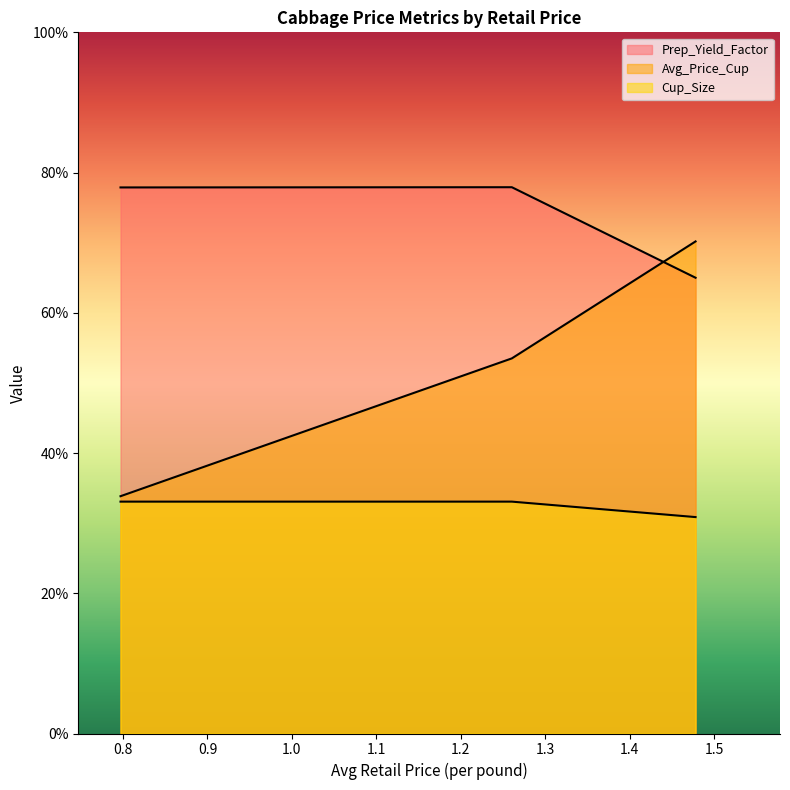

What is the maximum value for Avg_Price_Cup?

0.7